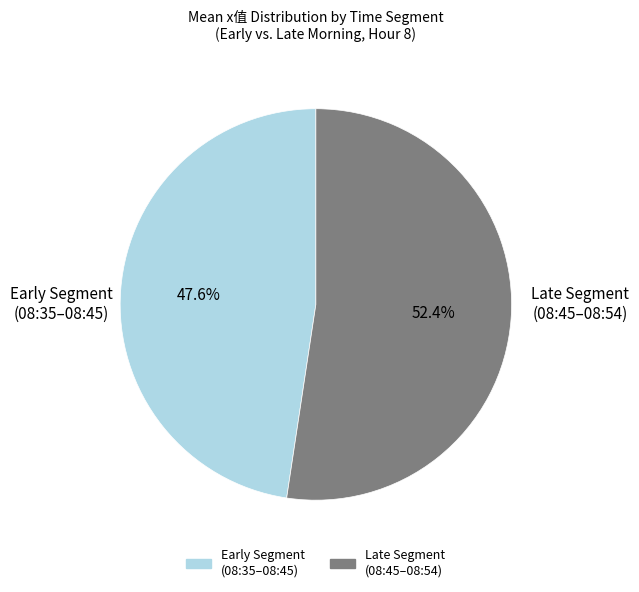

How many segments does this pie chart have?

2